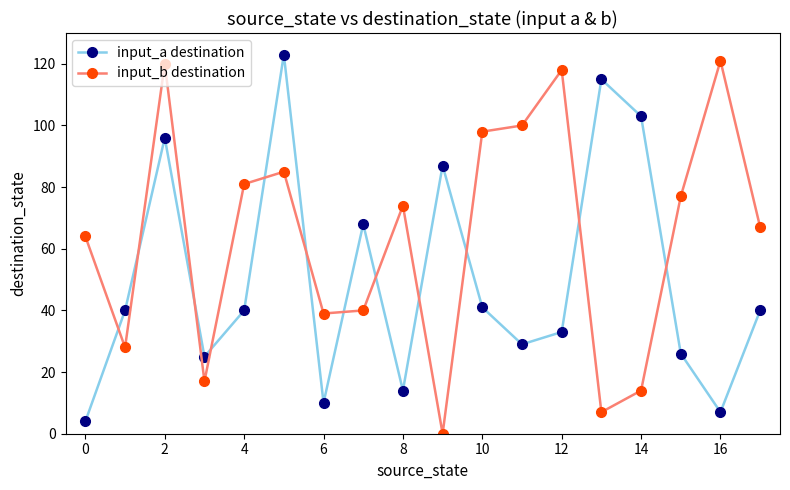

What is the value of the input_b destination point at the 7th from the left?

39